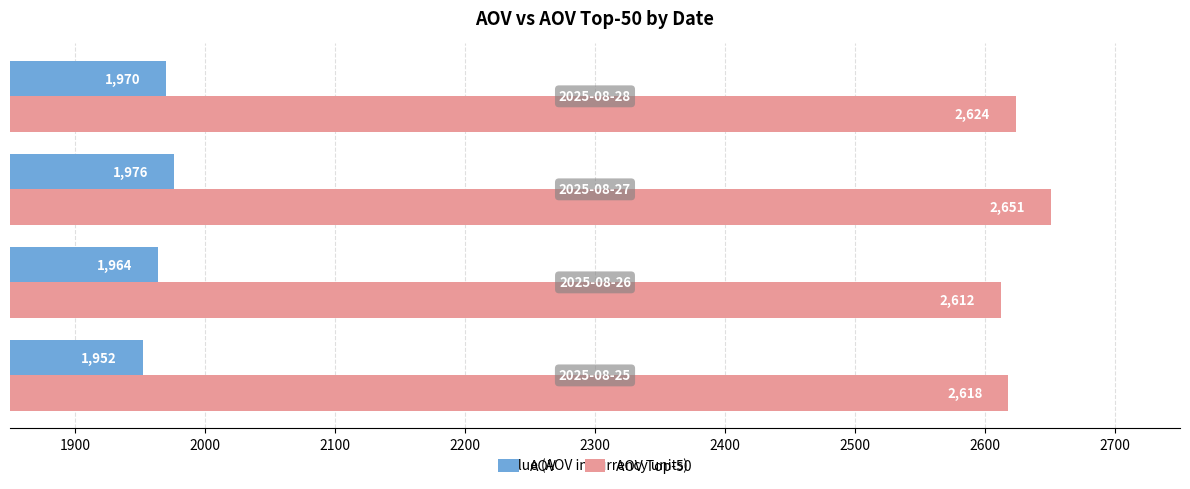

What is the minimum value for AOV?

1952